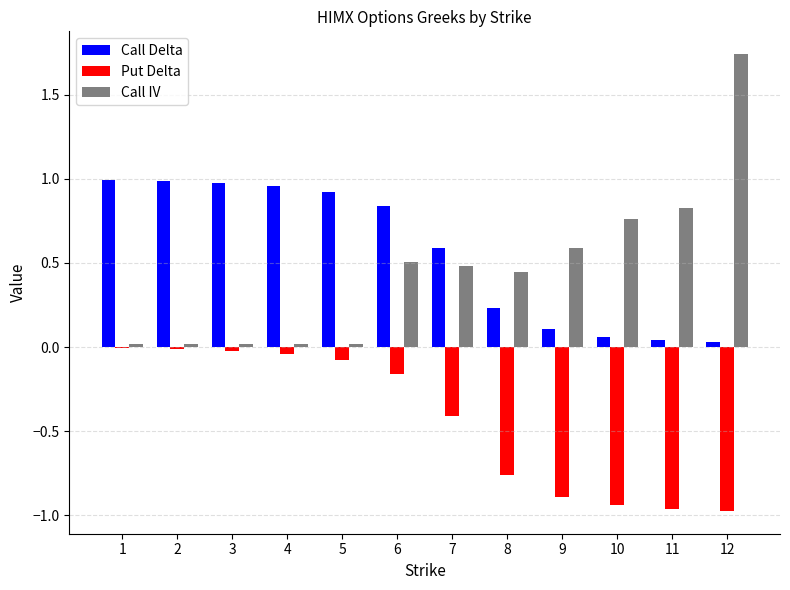

What are all the series names shown in the legend?

Call Delta, Put Delta, Call IV